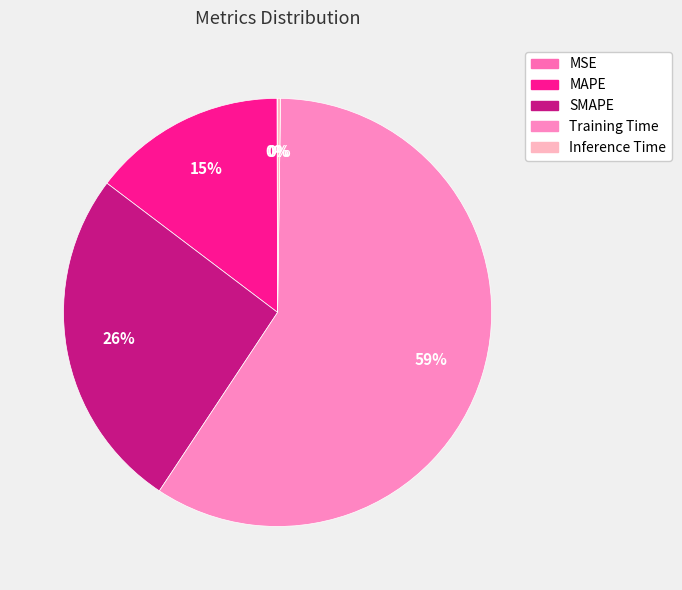

What percentage is the Training Time slice, to the nearest percent?

59%